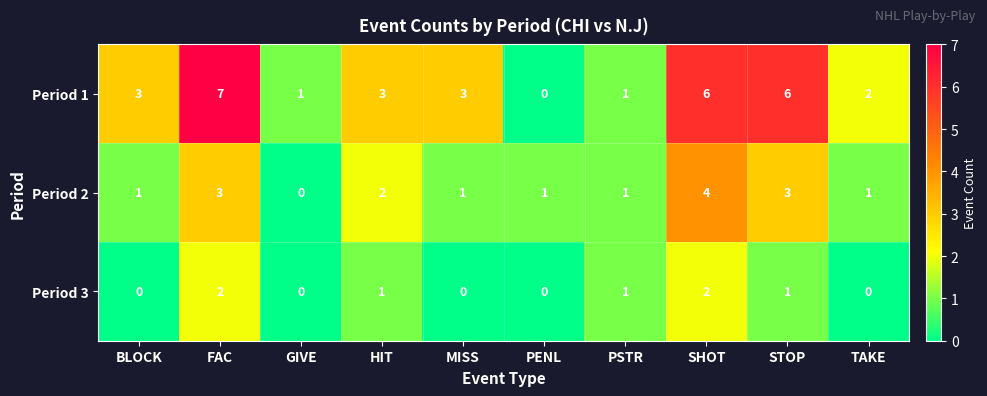

Which series has the largest range (max minus min)?

Period 1